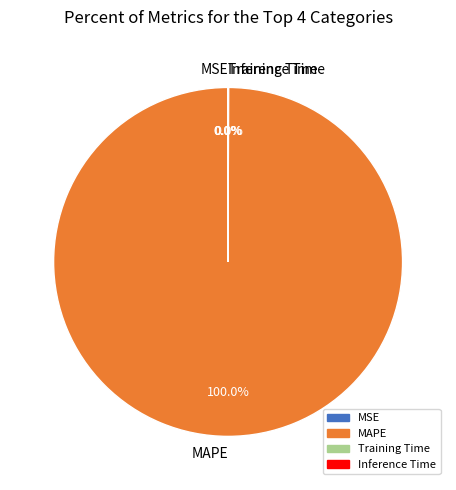

Which slice is the largest?

MAPE